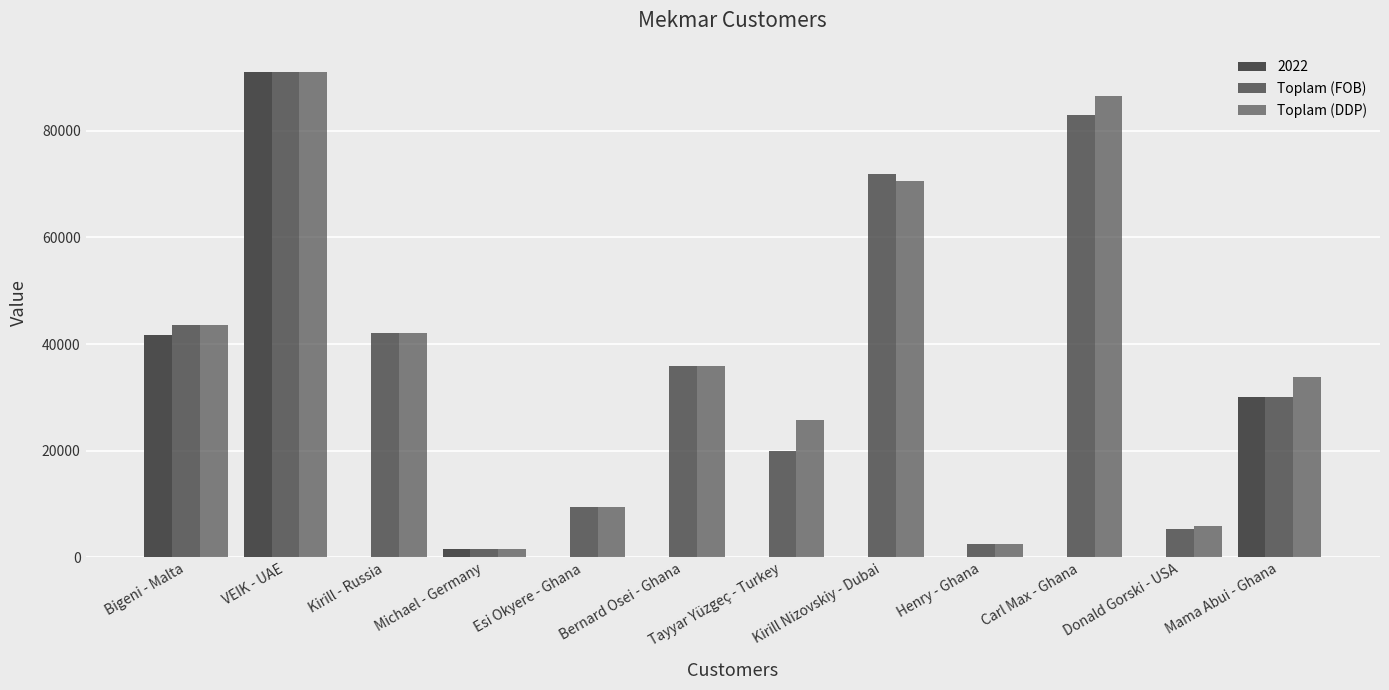

How many groups of bars are there?

12